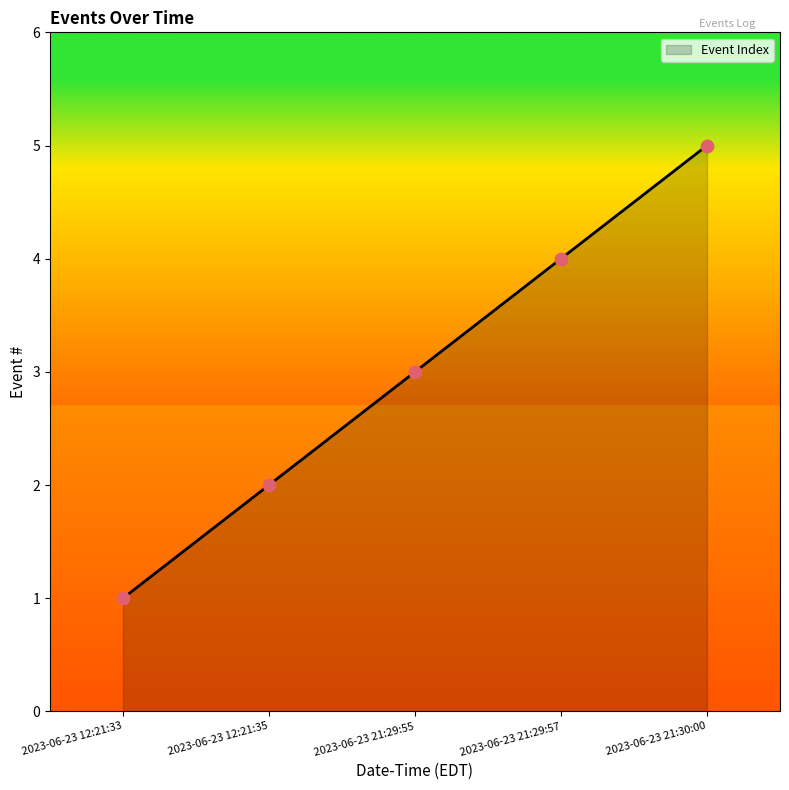

What is the change in value from 2023-06-23 12:21:35 to 2023-06-23 21:29:55?

+1